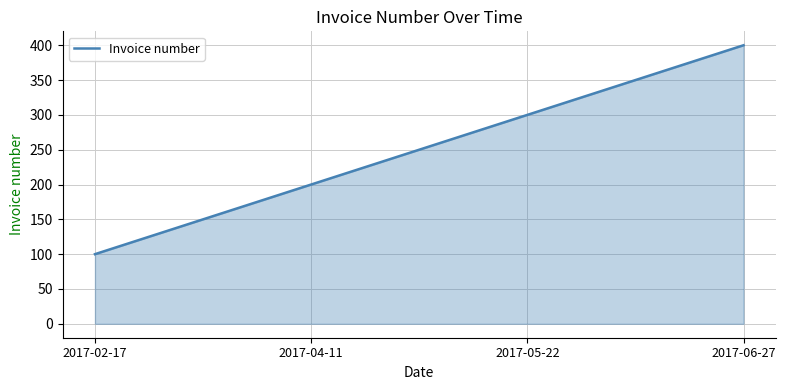

What is the difference between the maximum and minimum values?

300